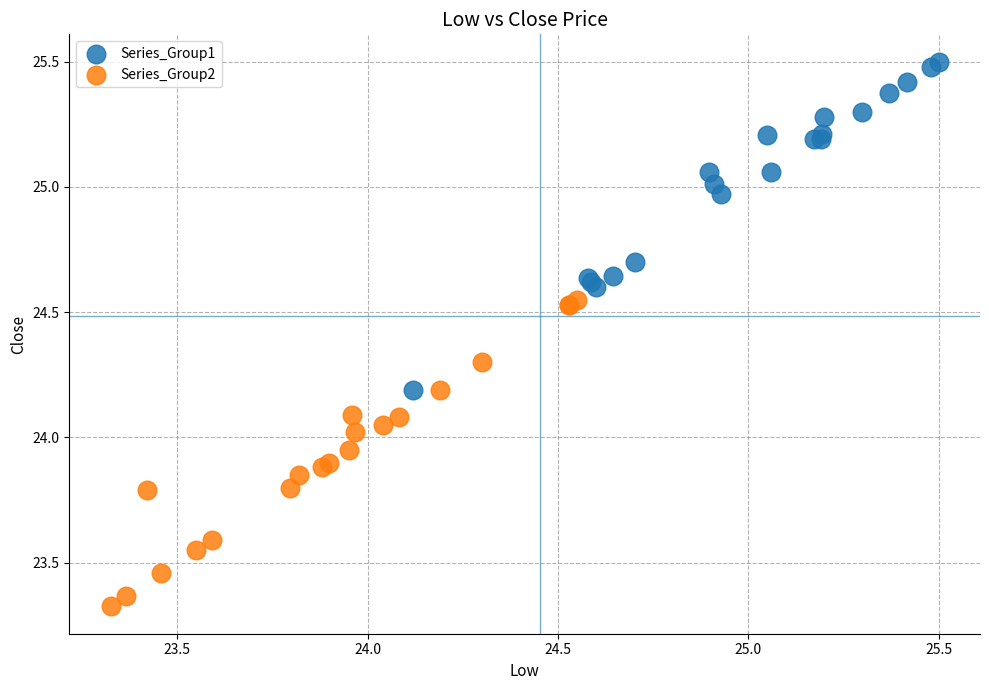

Which series reaches the minimum Y coordinate?

Series_Group2